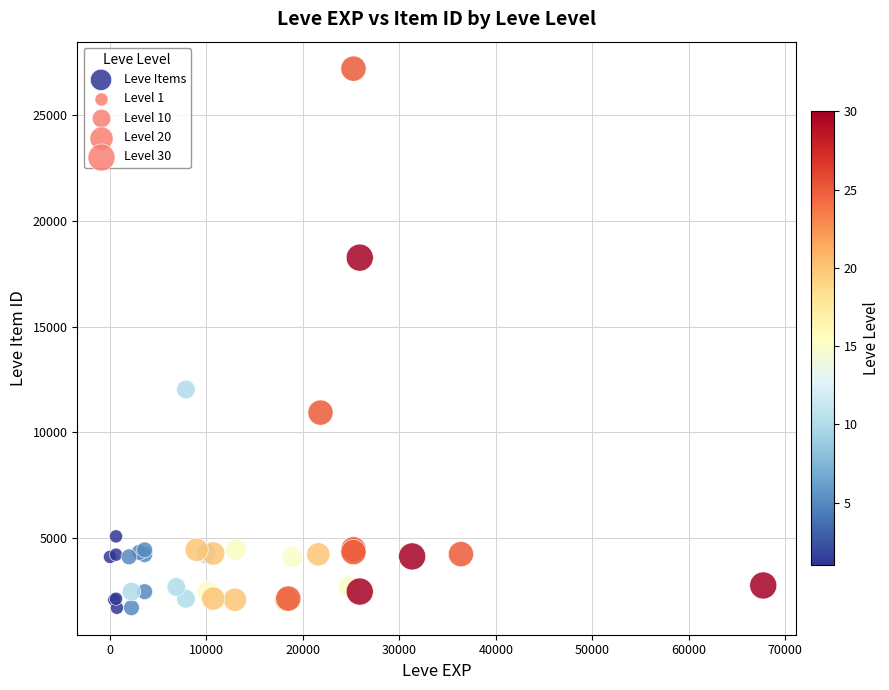

What Y value in the scatter plot is closest to 14448?

12018